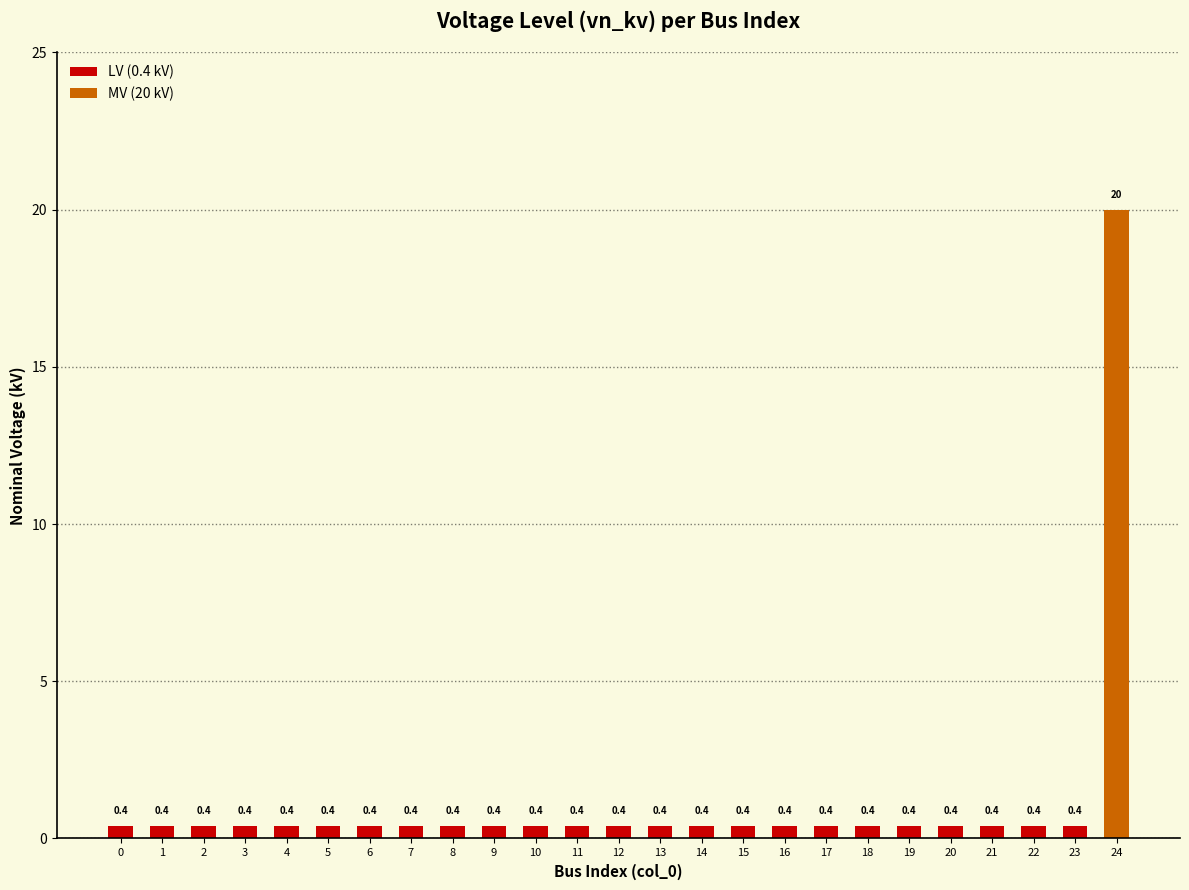

What is the greatest value displayed?

20.0